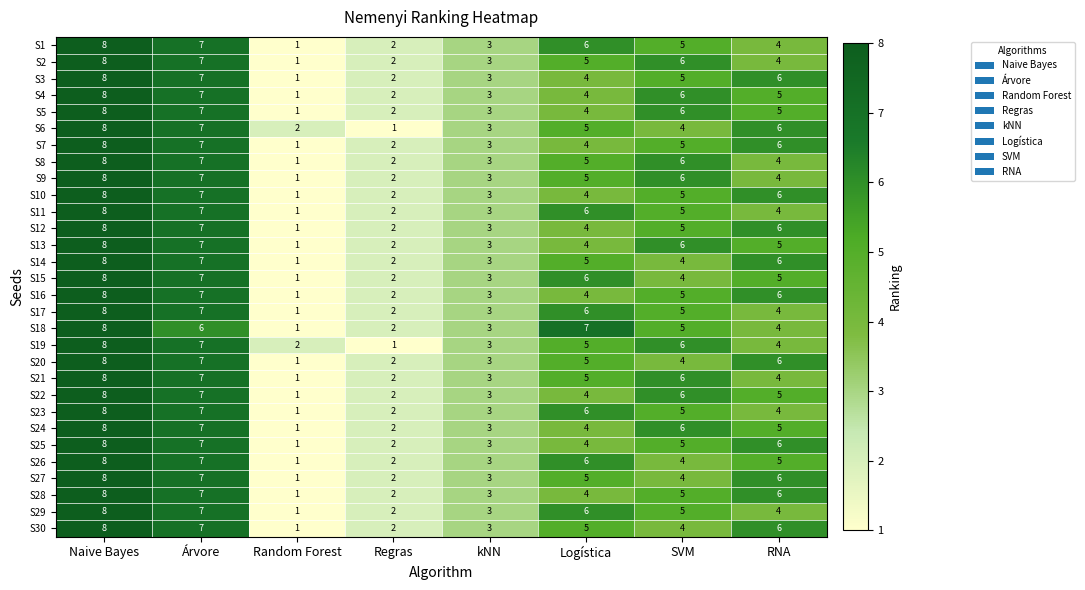

What is the difference between the maximum and minimum values in the S29 series?

7